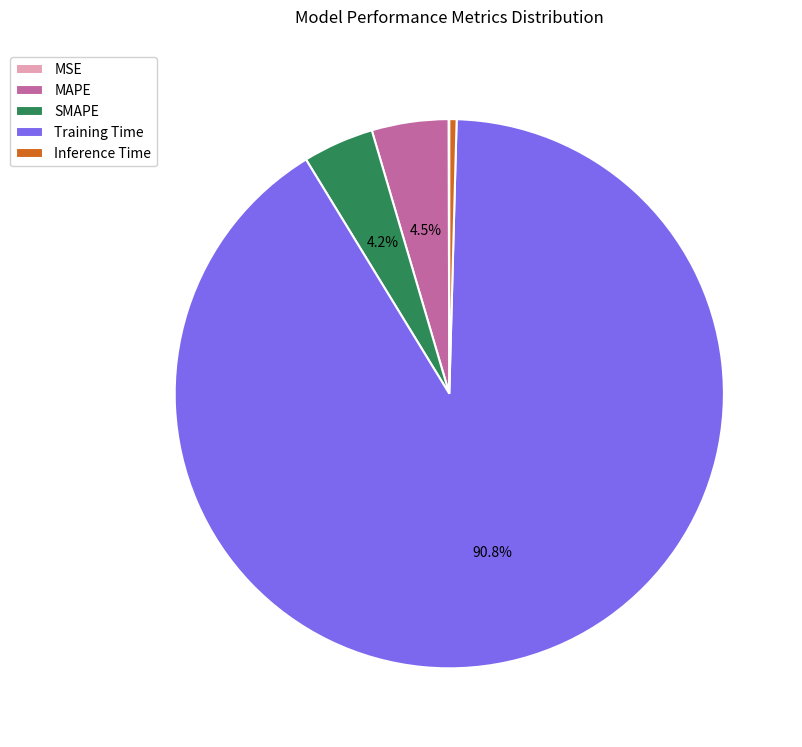

Does Training Time account for over 50% of the chart?

Yes